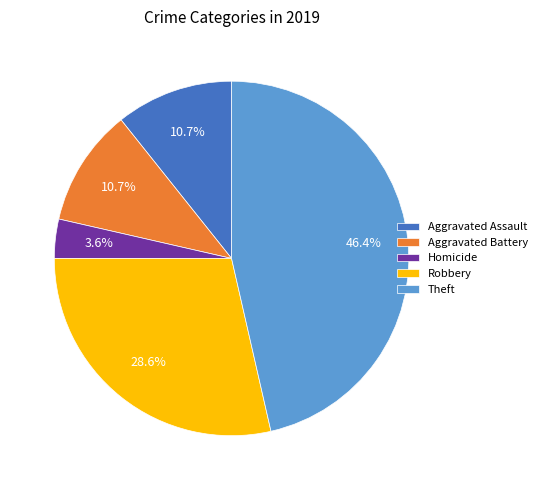

What is the smallest slice in the pie chart?

Homicide